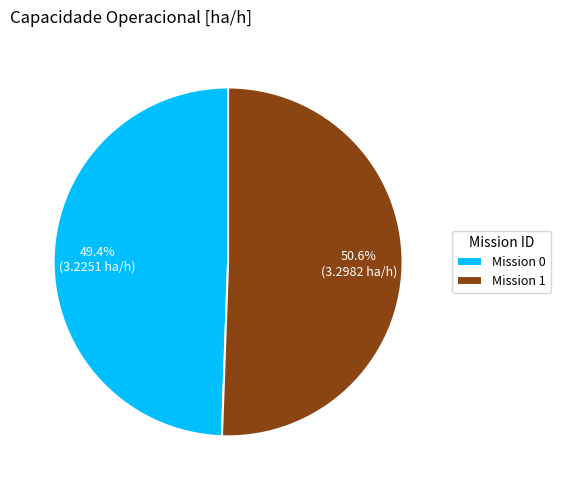

Combined, do Mission 1 and Mission 0 account for over 50%?

Yes